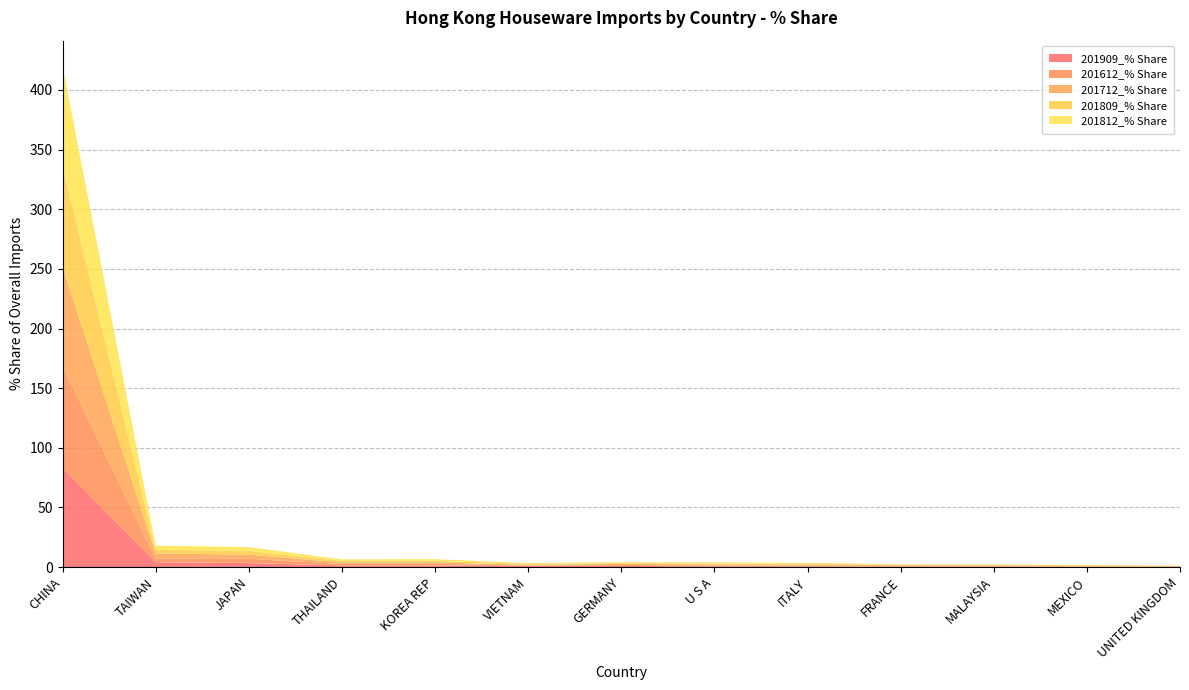

Reading left to right, extract all data points from this chart.

201909_% Share: 83.4	4.0	3.3	1.4	1.3	1.0	0.9	0.7	0.6	0.5	0.5	0.3	0.2
201612_% Share: 85.4	2.9	3.6	1.2	1.3	0.3	0.8	0.7	0.6	0.5	0.4	0.4	0.2
201712_% Share: 83.1	4.5	3.5	1.2	1.3	0.5	0.9	0.8	0.7	0.6	0.4	0.3	0.2
201809_% Share: 84.4	3.1	3.2	1.3	1.3	0.7	0.7	0.9	0.8	0.4	0.4	0.4	0.2
201812_% Share: 84.1	3.5	3.2	1.3	1.4	0.8	0.7	0.8	0.8	0.4	0.5	0.4	0.3